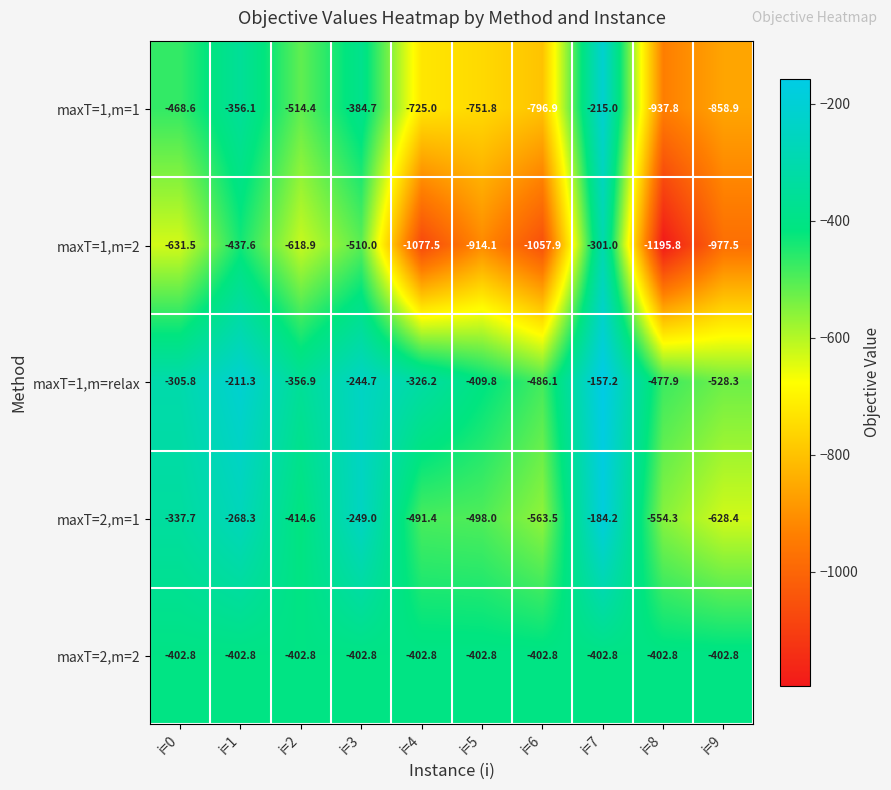

Read the maxT=2,m=2 value at i=8.

-402.8